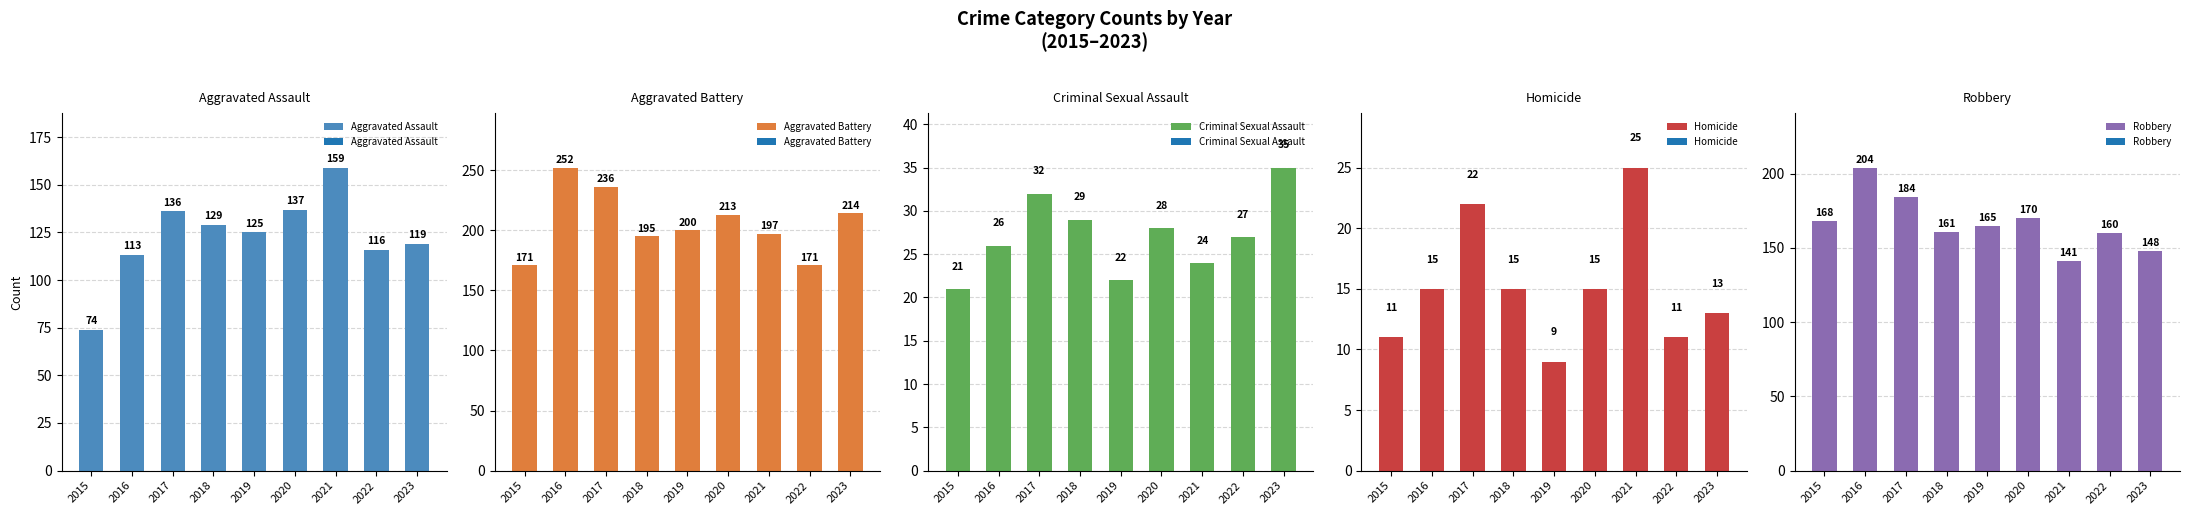

Which label corresponds to the smallest value in the chart?

2019